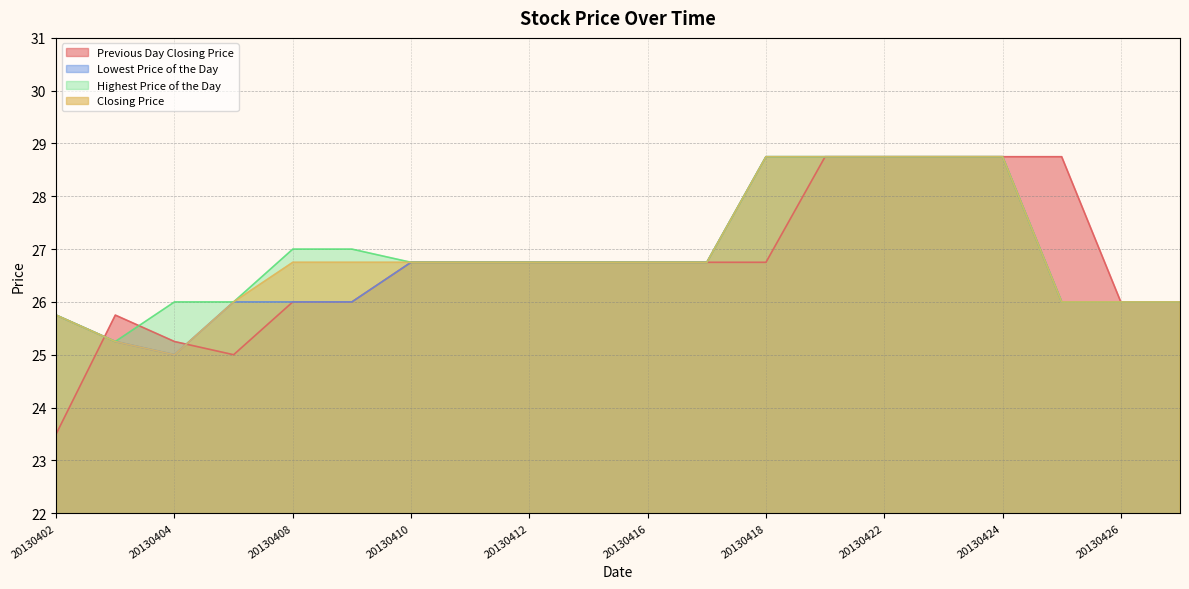

At which label is Highest Price of the Day closest to 27?

20130408